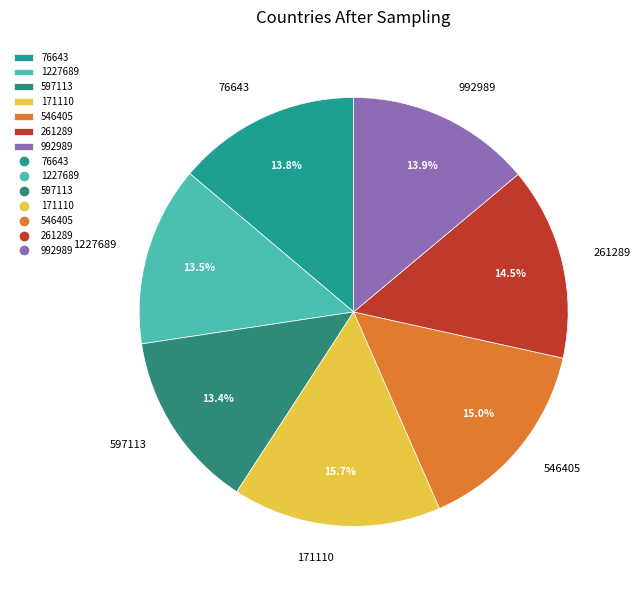

To the nearest percent, what is the average slice percentage?

14%